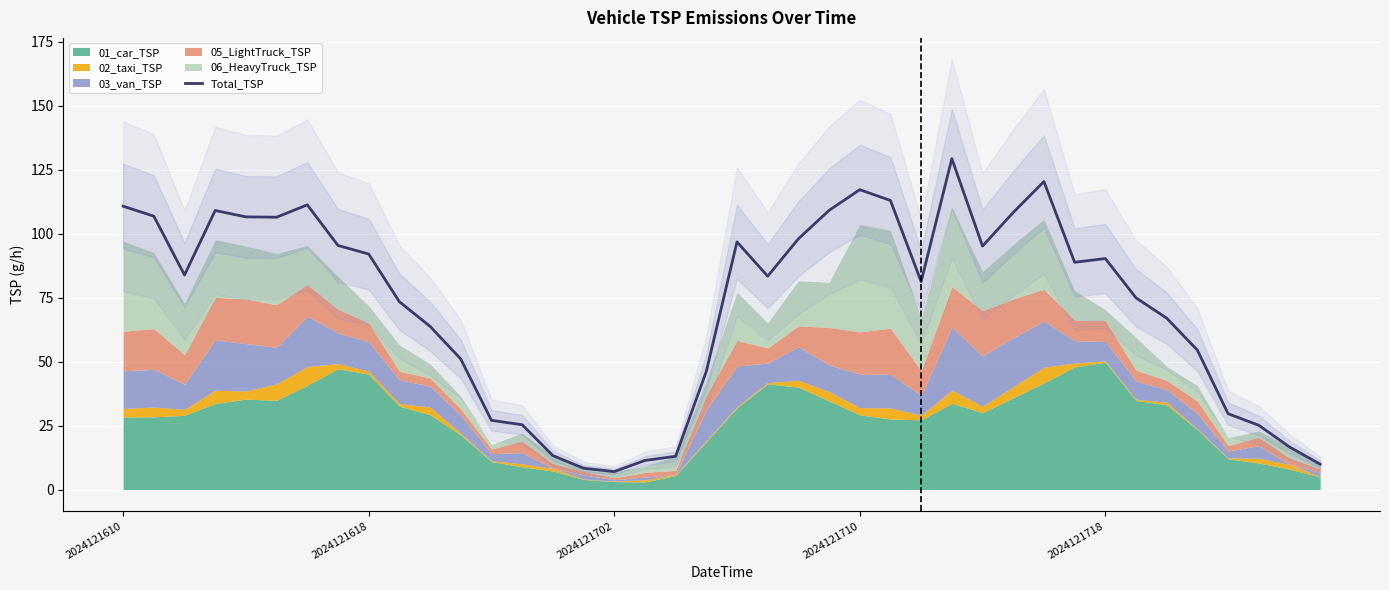

What is the difference between the maximum and minimum values?

122.3